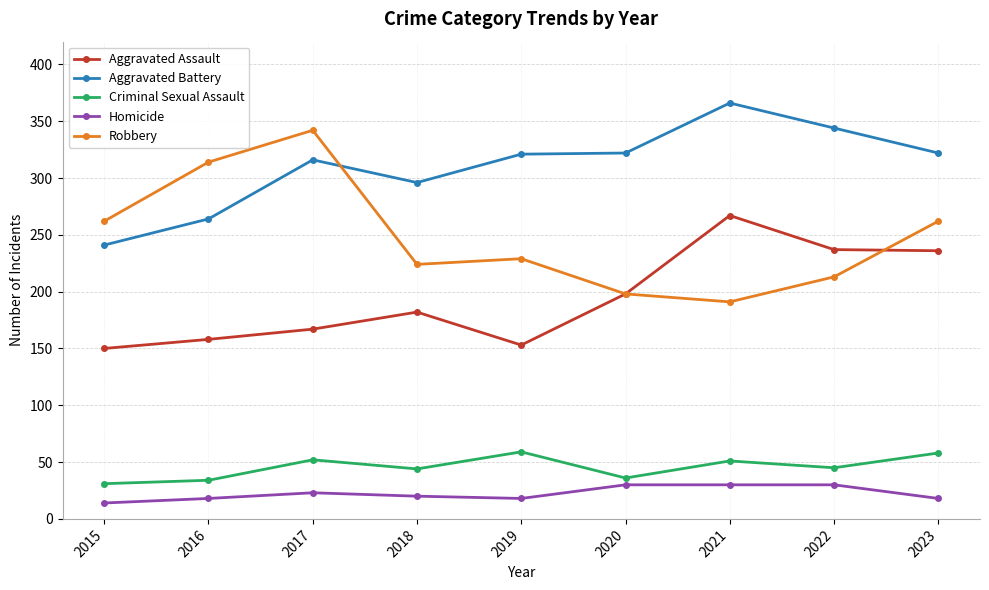

Read the Aggravated Assault value at 2019.

153